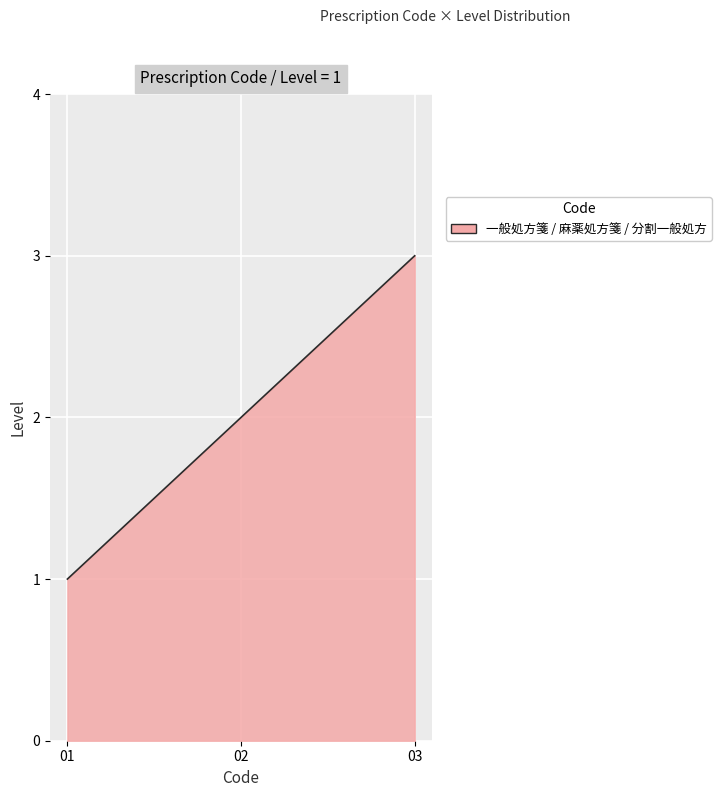

At which category does the chart reach its peak across all series?

03